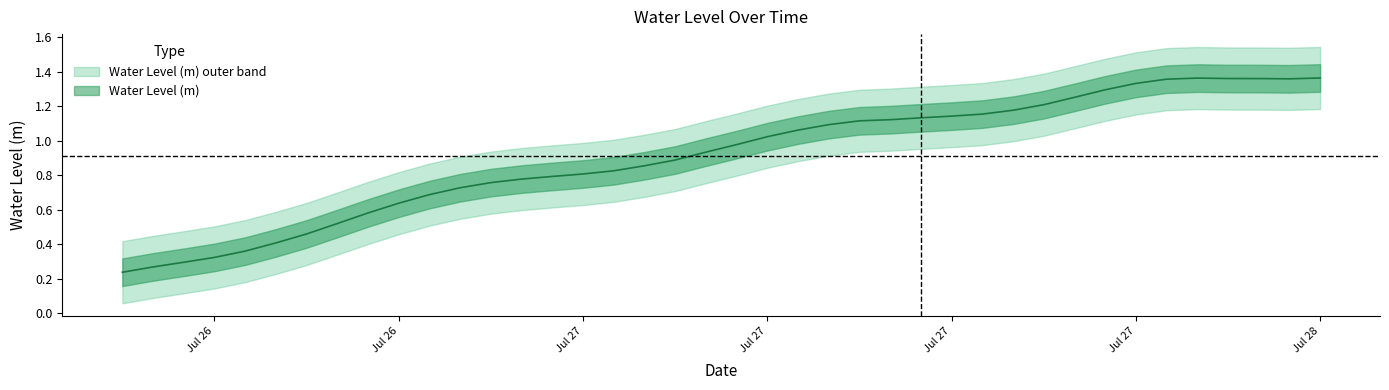

Does the chart have visible grid lines?

No